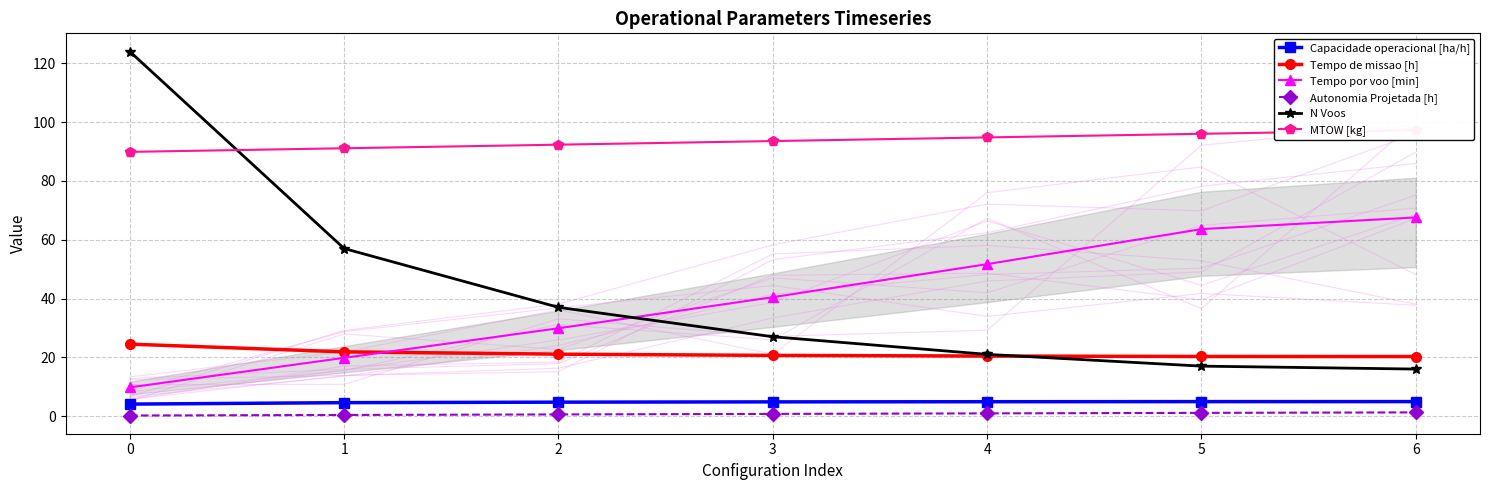

True or false: Tempo de missao [h] has more than 2 interior local peaks.

False